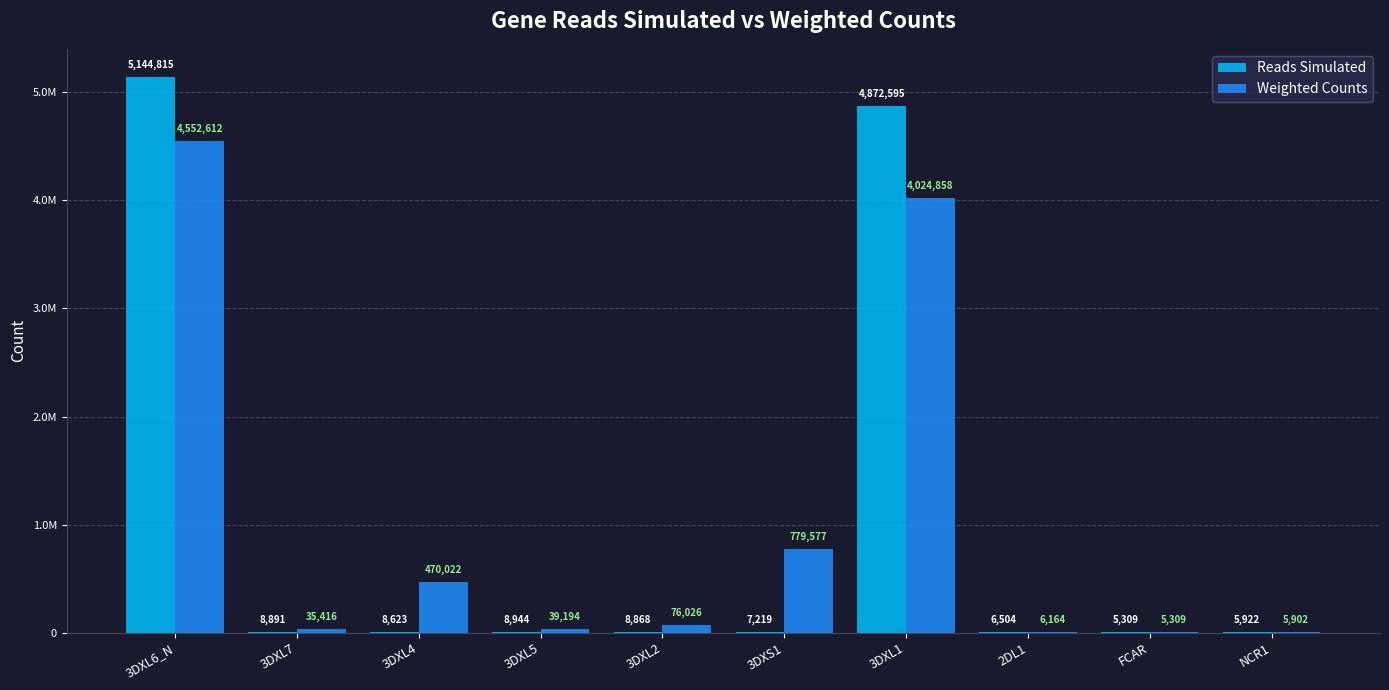

What are all the series names shown in the legend?

Reads Simulated, Weighted Counts